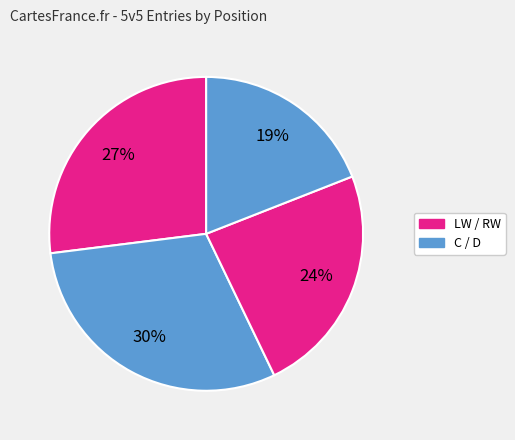

To the nearest percent, what is the average slice percentage?

25%